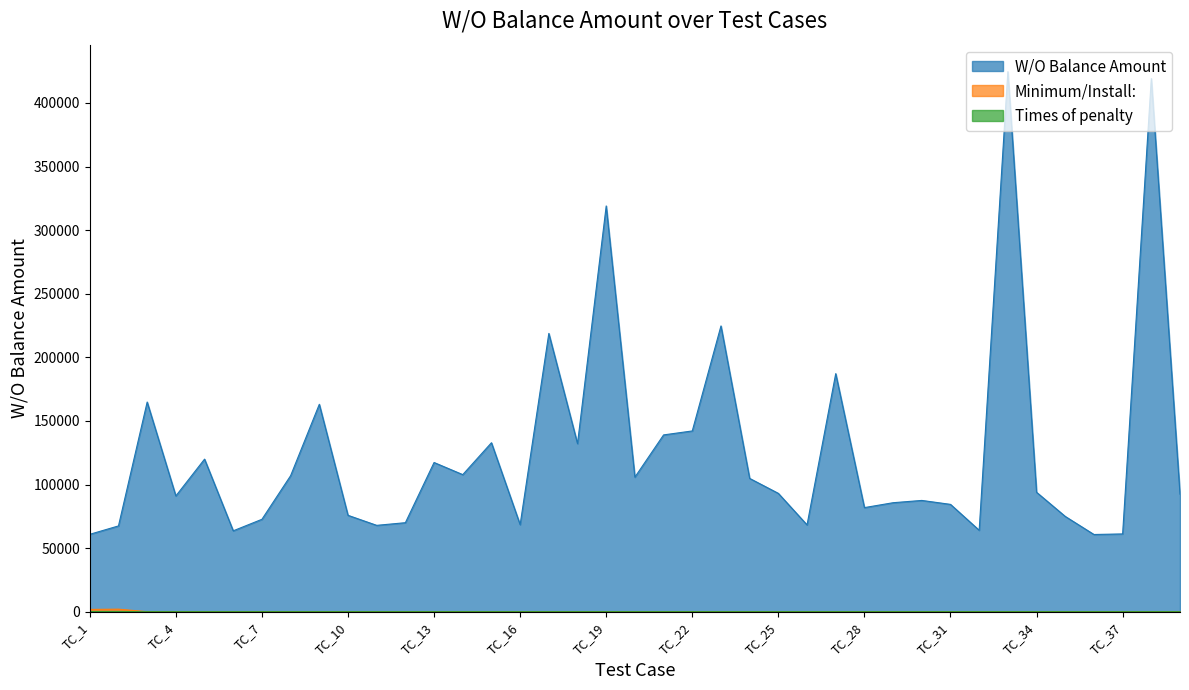

What is the maximum value for Minimum/Install:?

2023.9